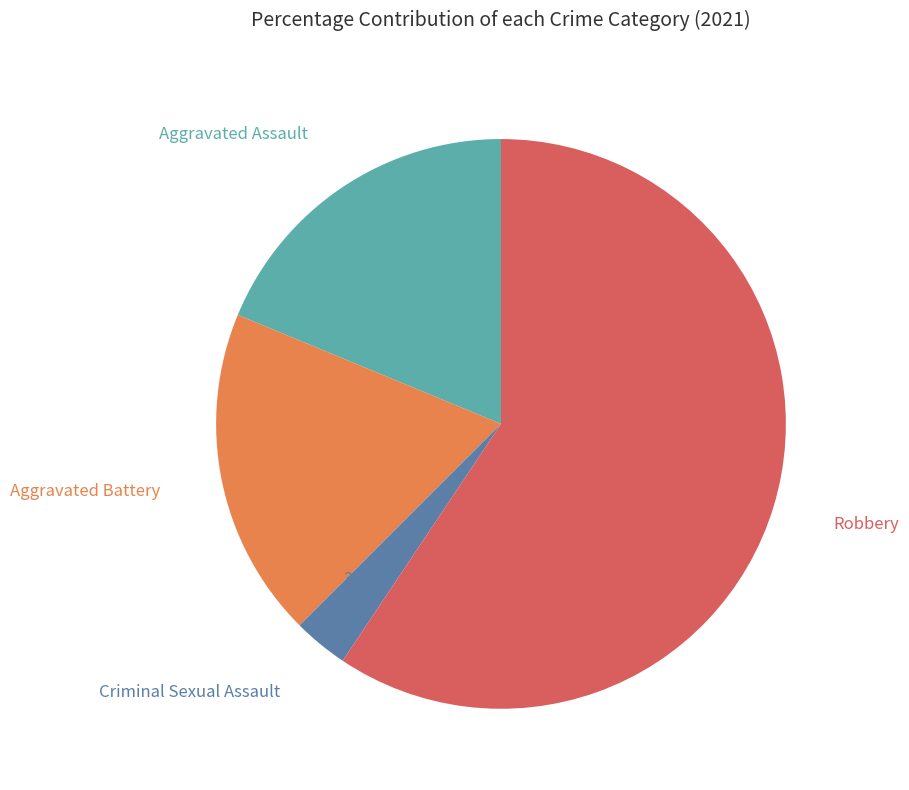

Approximately how many times larger is the value at Robbery compared to Criminal Sexual Assault?

19.0